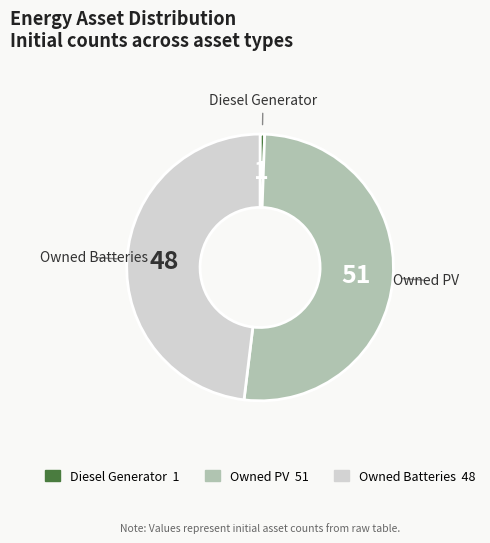

What is the ratio of the value at Owned Batteries to the value at Diesel Generator?

87.5